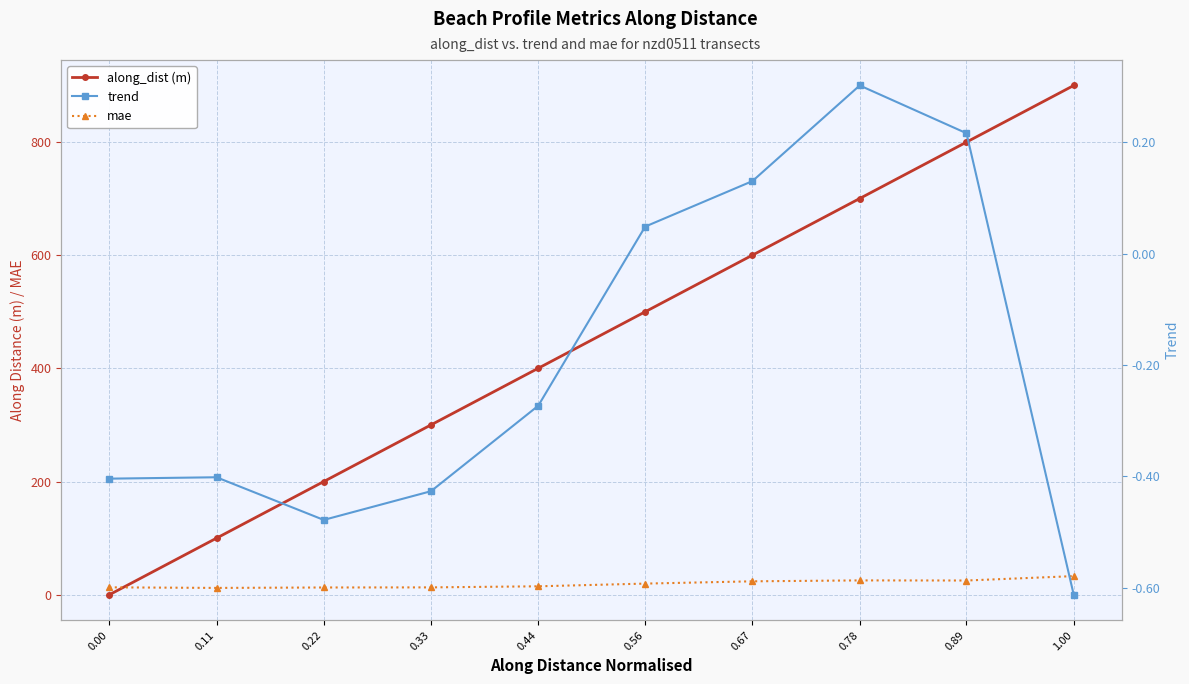

Count the number of categories in the chart.

10